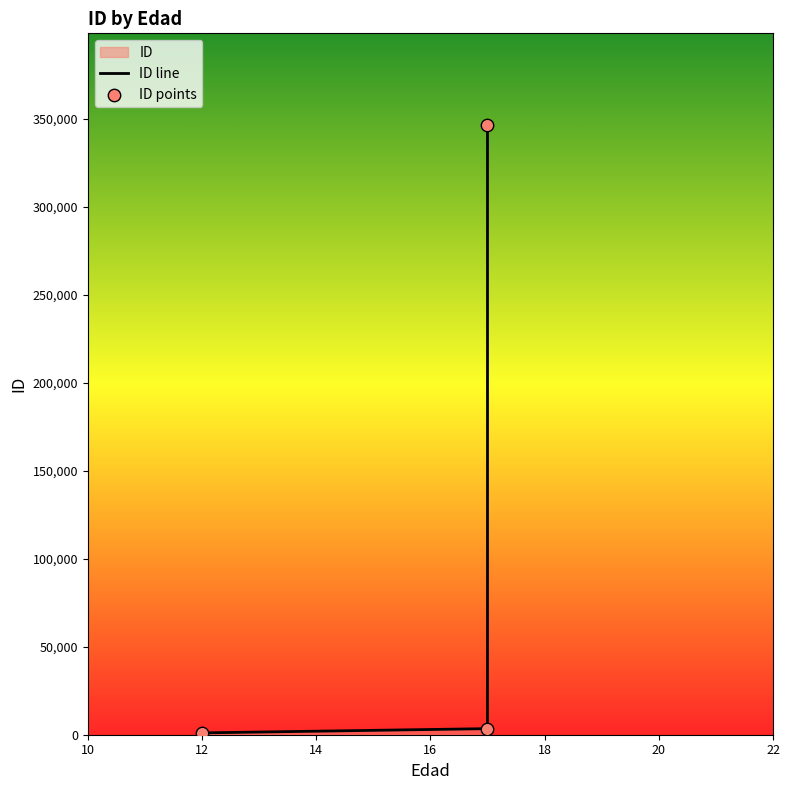

Approximately how many times larger is the value at 12 compared to 17?

0.3